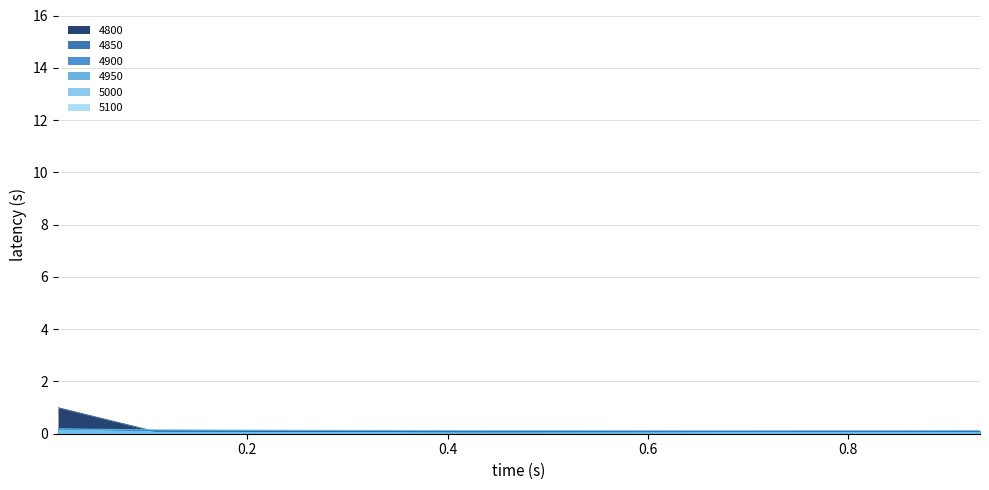

True or false: 4850 has more than 1 points higher than both neighbors.

False